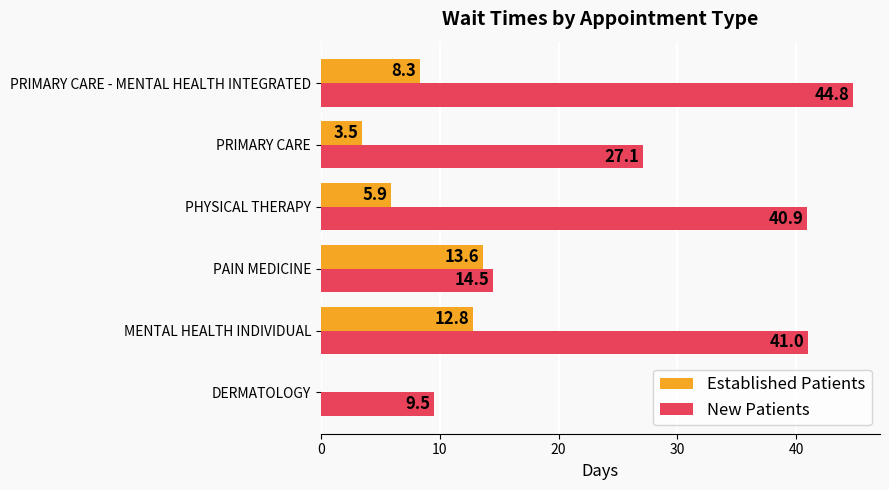

Which label corresponds to the largest value in the chart?

PRIMARY CARE - MENTAL HEALTH INTEGRATED